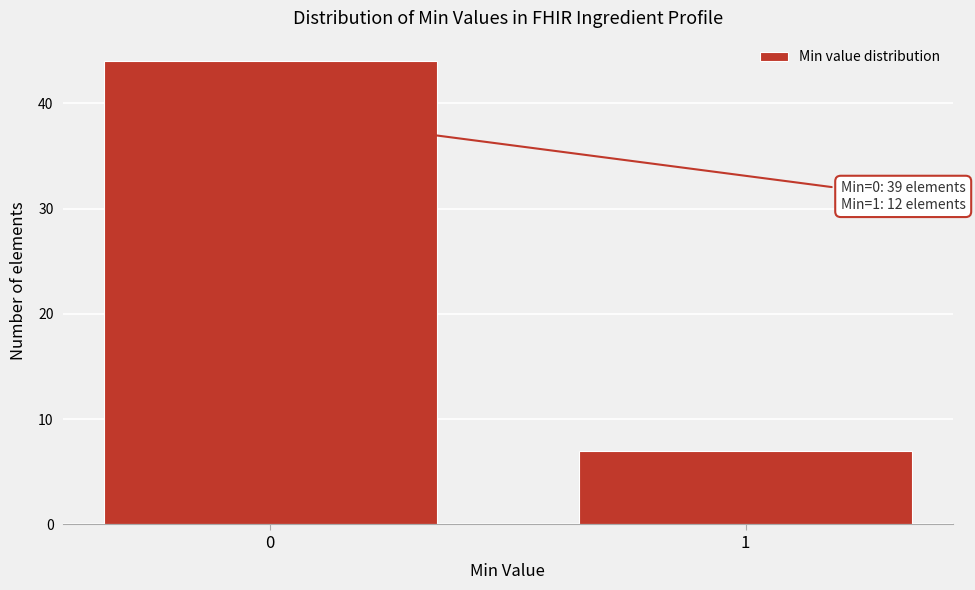

Reading left to right, list all the values displayed in this chart.

44	7